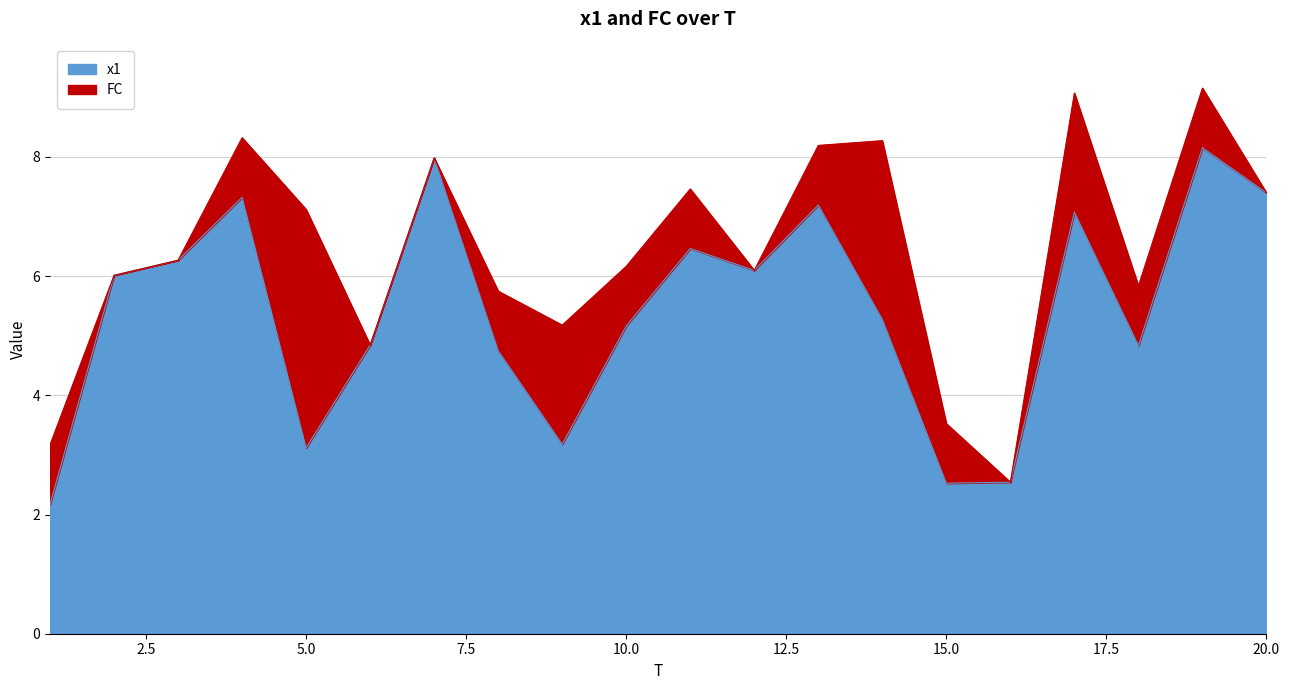

Is it true that the value at 17 is 4.1?

False